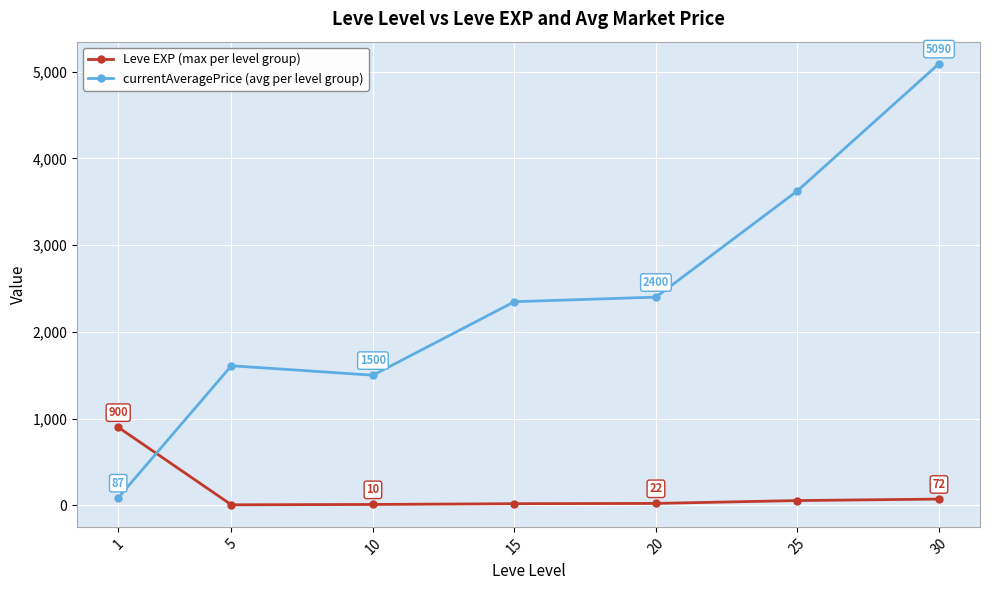

At which category is the sum across all series the highest?

30